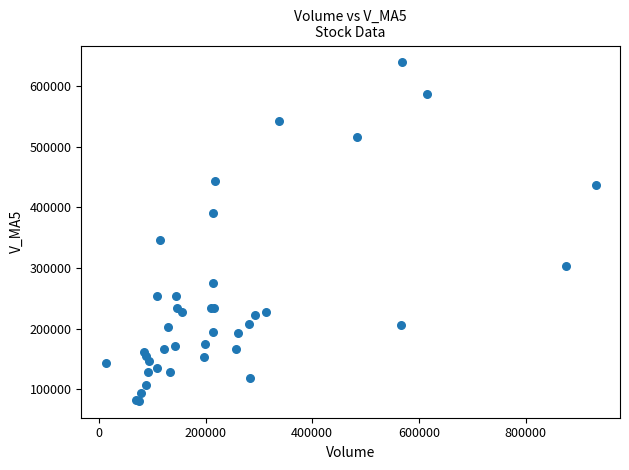

What Y value in the scatter plot is closest to 360013?

346094.7